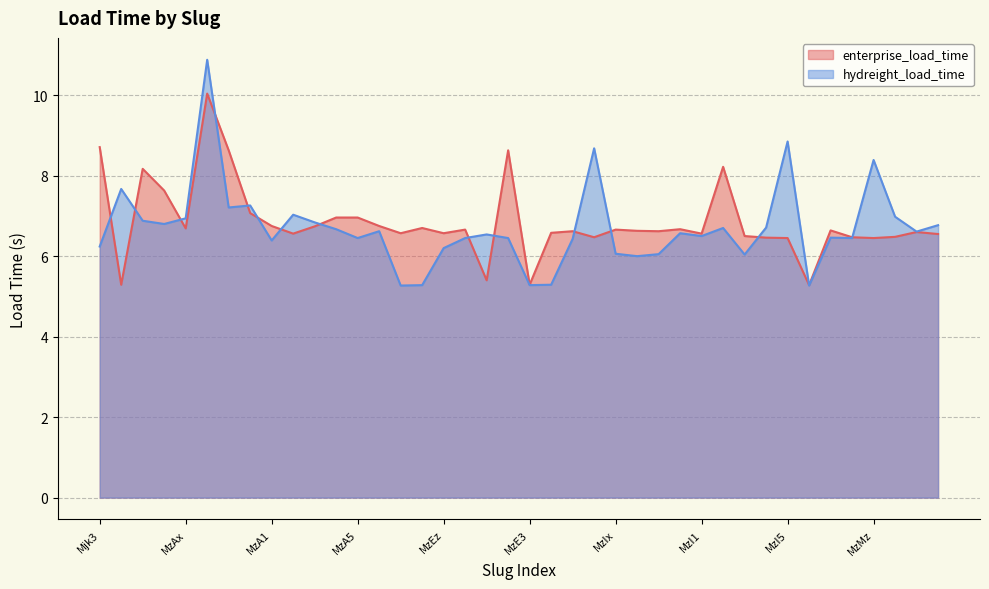

Where is the first local minimum for enterprise_load_time?

Mjk4